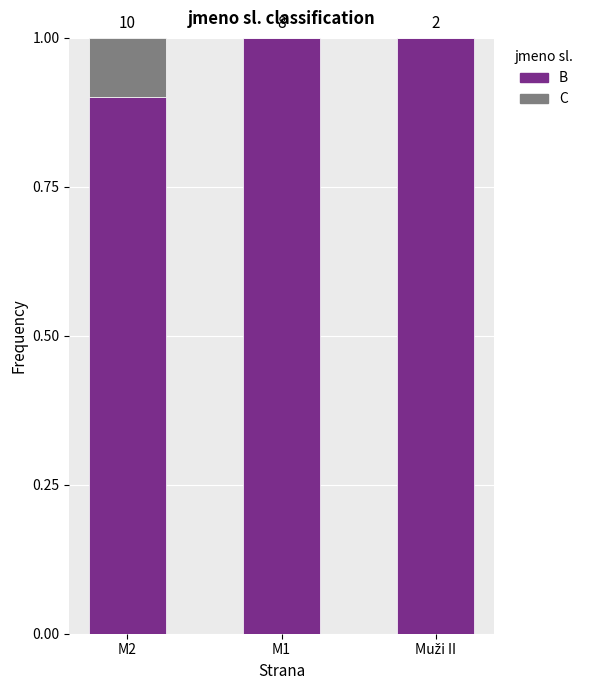

What is the label of the 2nd bar from the right?

M1